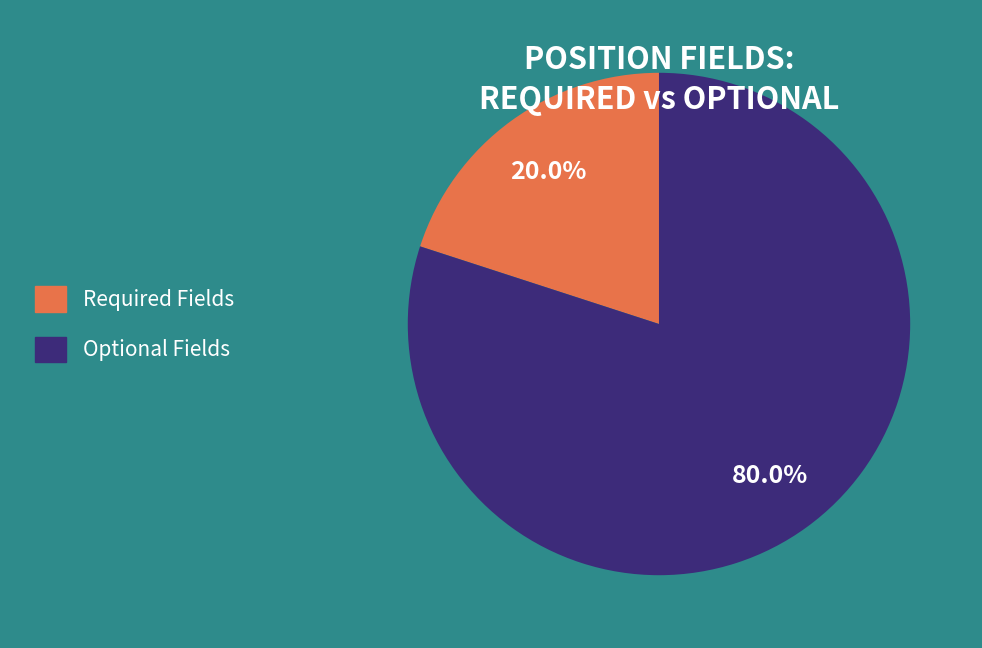

Does any single category account for the majority?

Yes